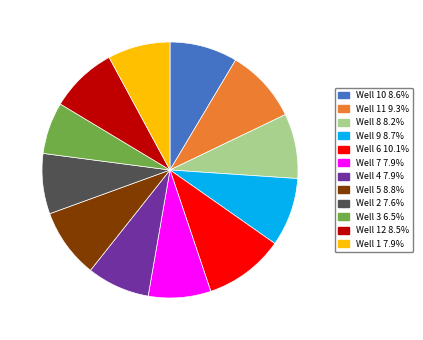

Is there any slice that represents more than half of the pie?

No